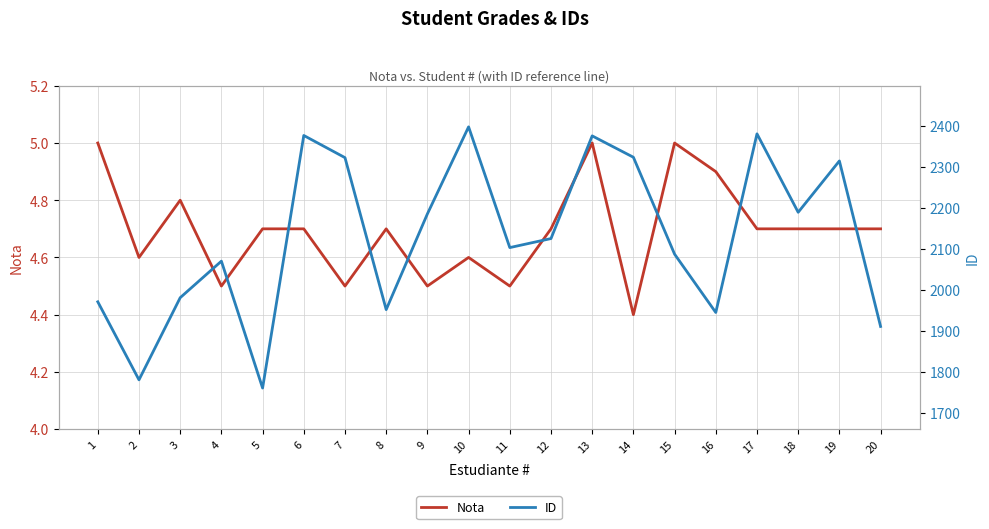

How many interior local valleys does the Nota series have?

6